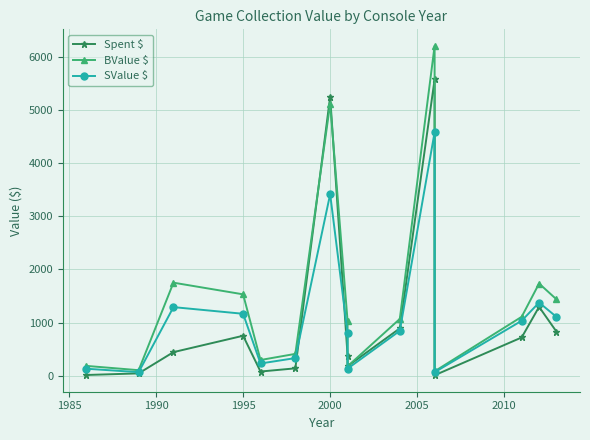

Which has a higher value, 1985 or 2000?

2000